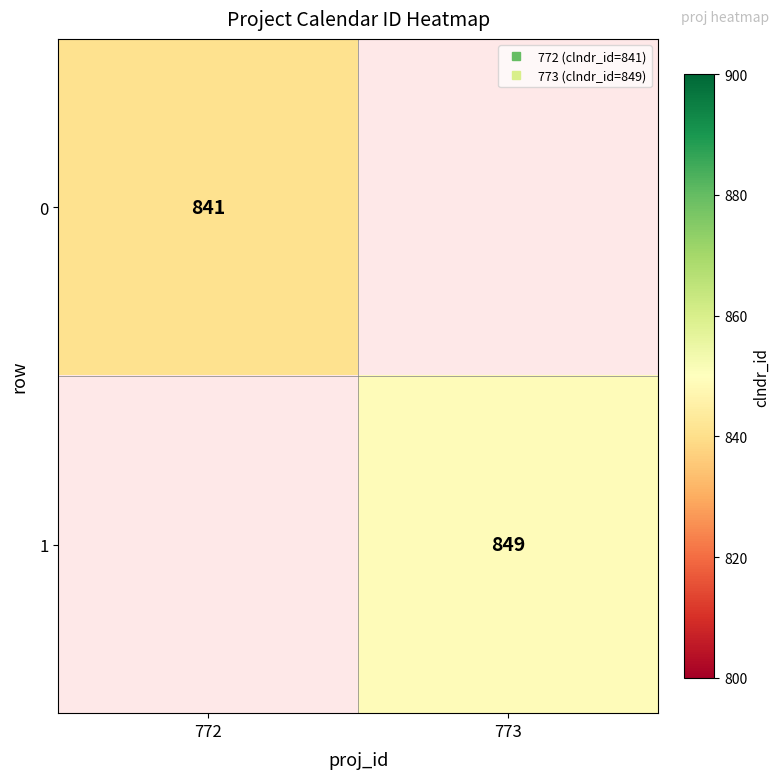

The 1 series shows 457.7 at 773. True or false?

False